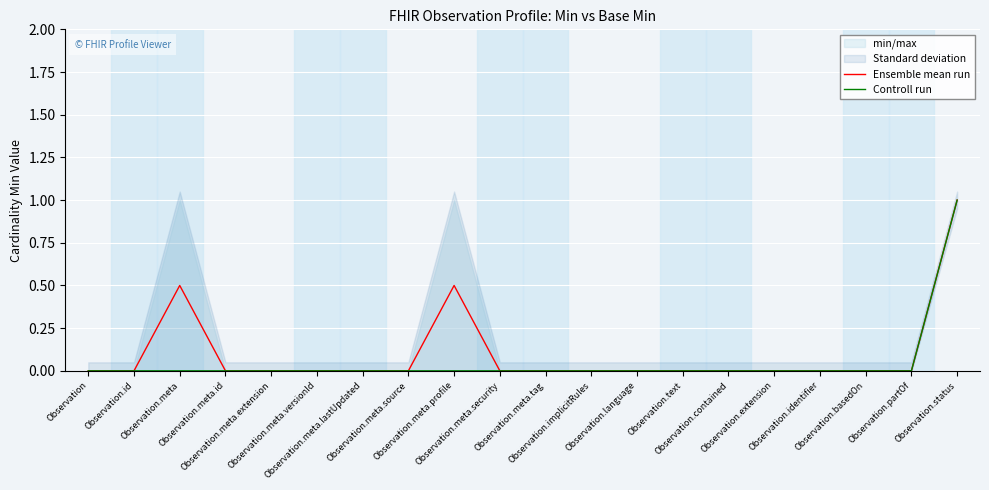

How many Controll run values are between 0 and 1?

20